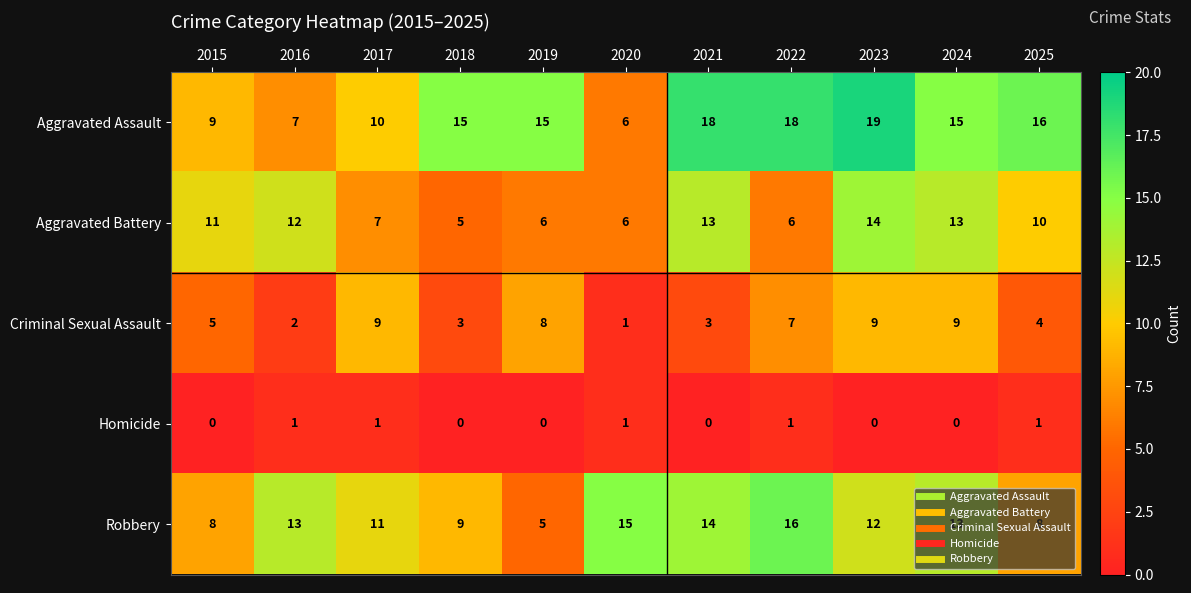

Between 2017 and 2021, which series saw the biggest shift?

Aggravated Assault